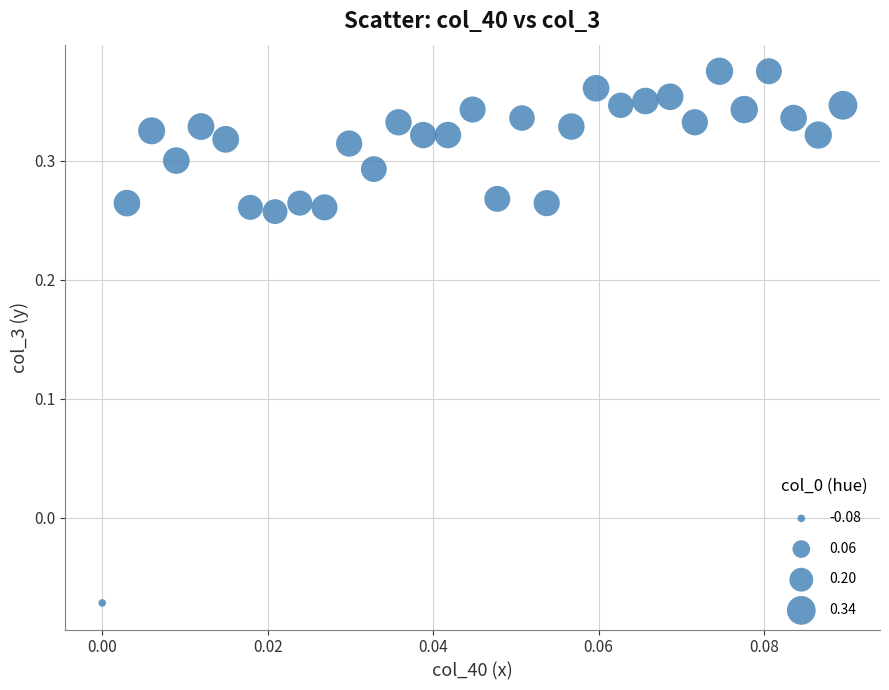

Count the number of points in this scatter plot.

31